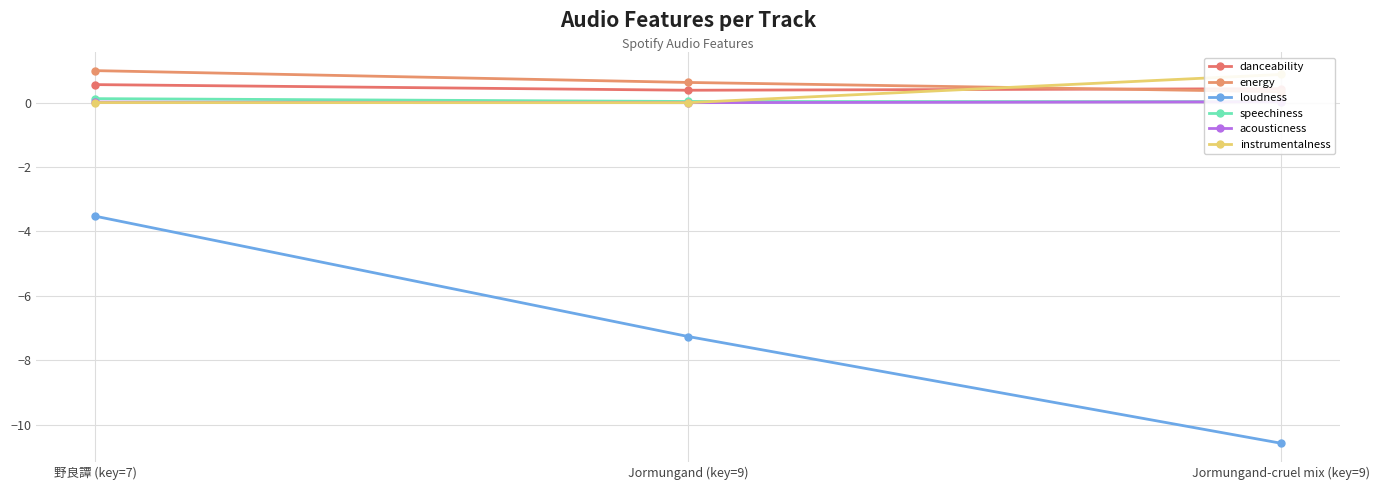

Which series has the largest total across all categories?

energy